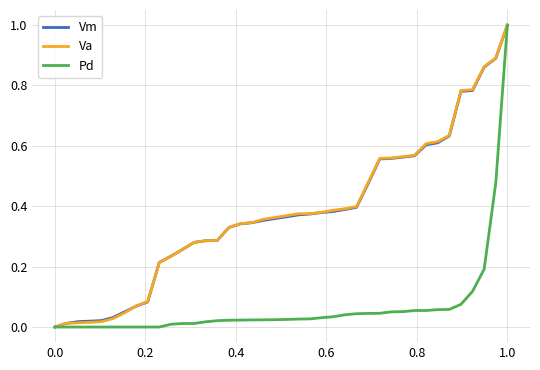

How many values in the Vm series exceed 0?

39